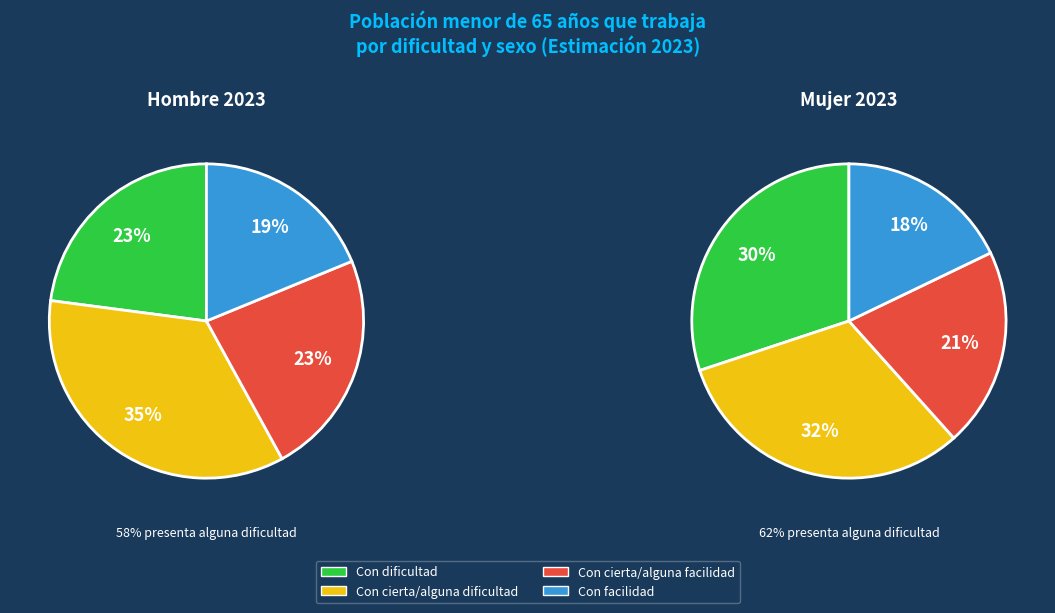

Rank the series at Con cierta/alguna facilidad from lowest to highest value.

Mujer, Hombre